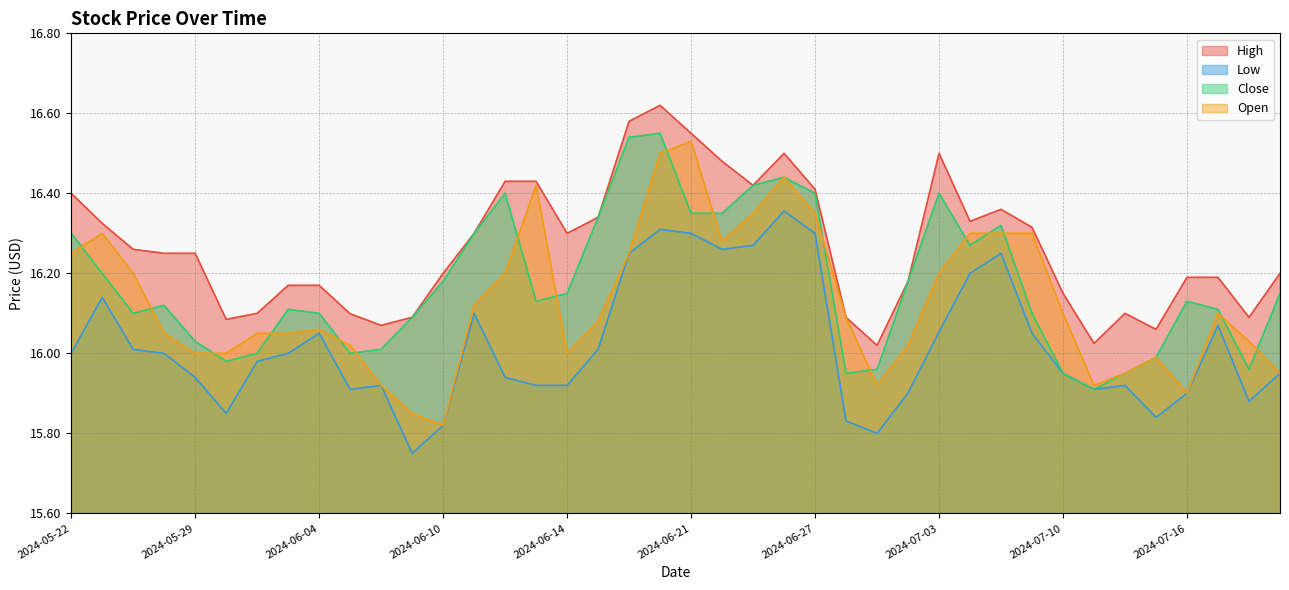

How many data points in Open are less than 16?

9